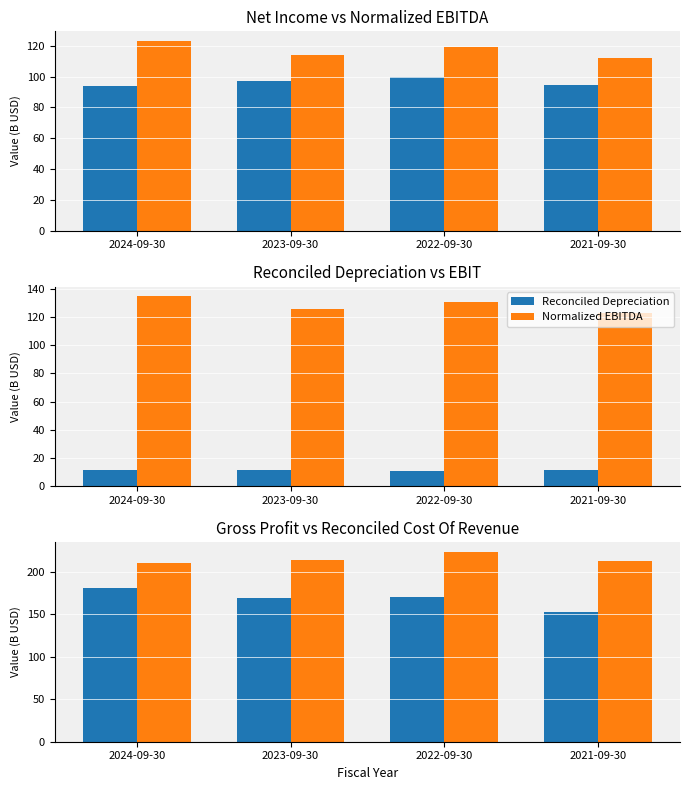

What is the difference between the highest and lowest values at 2024-09-30?

198.9